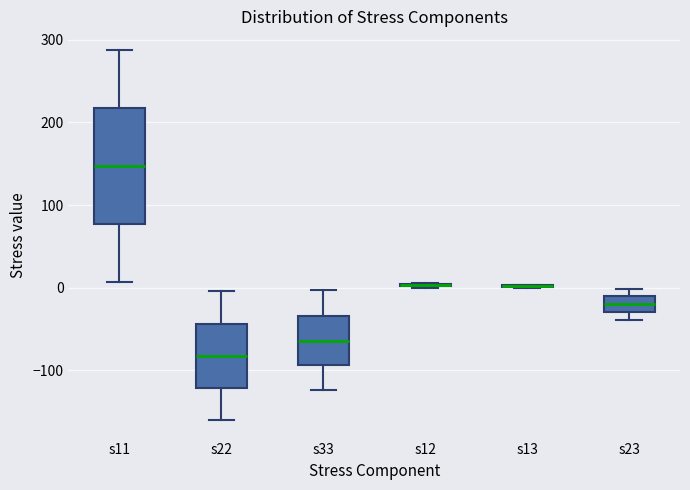

Reading left to right, read every box against the y-axis: the position of its median line, the range the box covers, and the ends of its whiskers. The values are not printed on the chart, so give them approximately, as read against the axis.

s11: median 150, box 80 to 220, whiskers 10 to 290
s22: median -80, box -120 to -40, whiskers -160 to 0
s33: median -60, box -90 to -30, whiskers -120 to 0
s12: box collapsed to a line at 0, whiskers 0 to 10
s13: box collapsed to a line at 0, whiskers 0 to 0
s23: median -20, box -30 to -10, whiskers -40 to 0